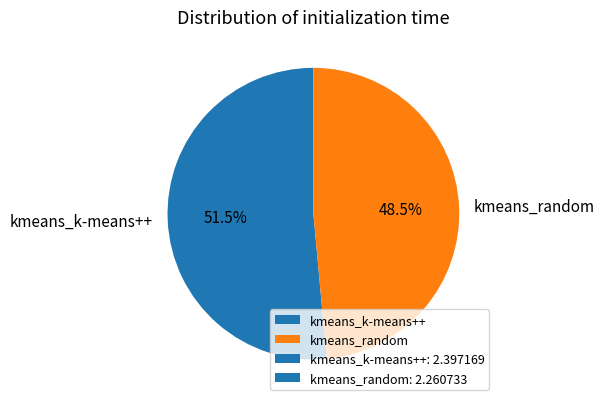

Which slice represents more than half of the pie?

kmeans_k-means++